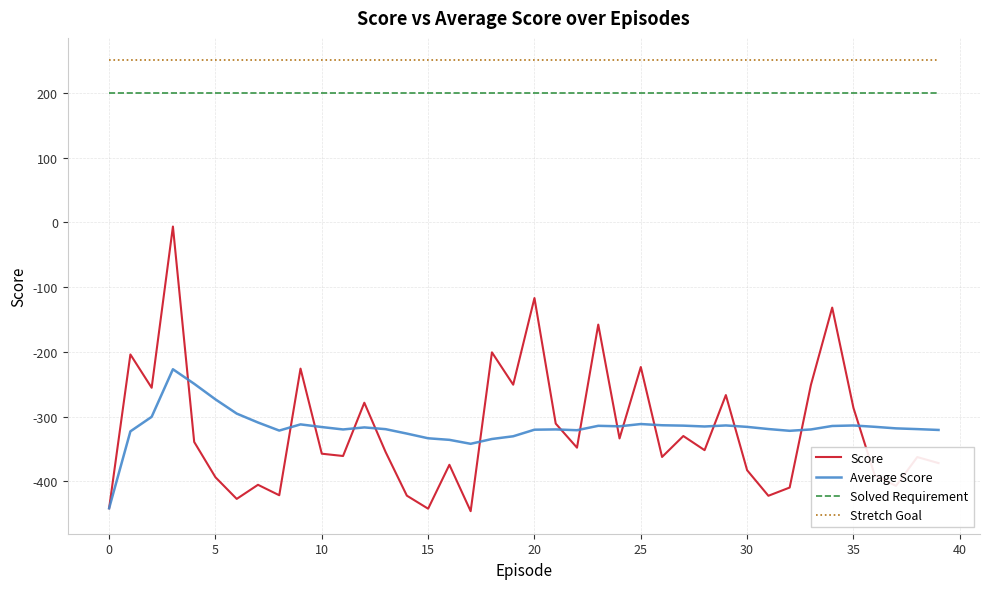

Which series has the largest total across all categories?

Stretch Goal